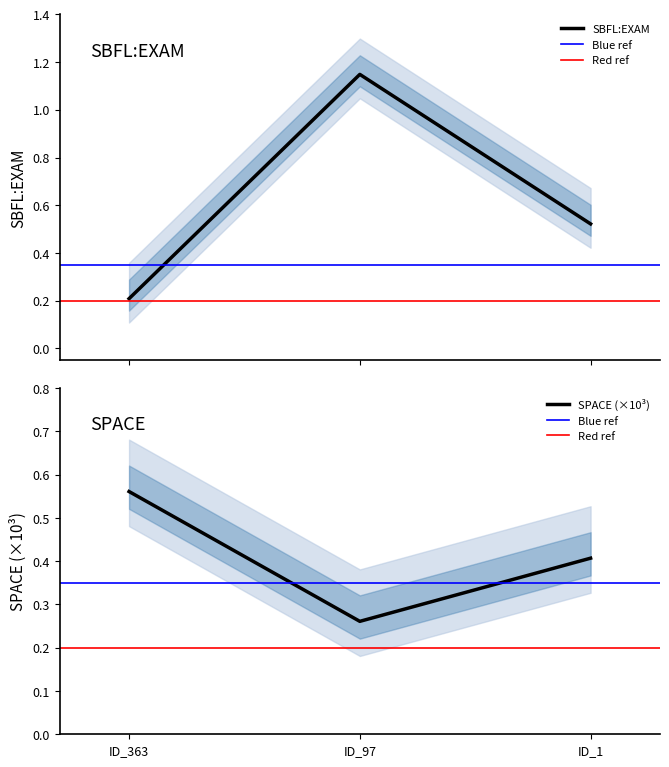

Which has a higher value, ID_1 or ID_97?

ID_97